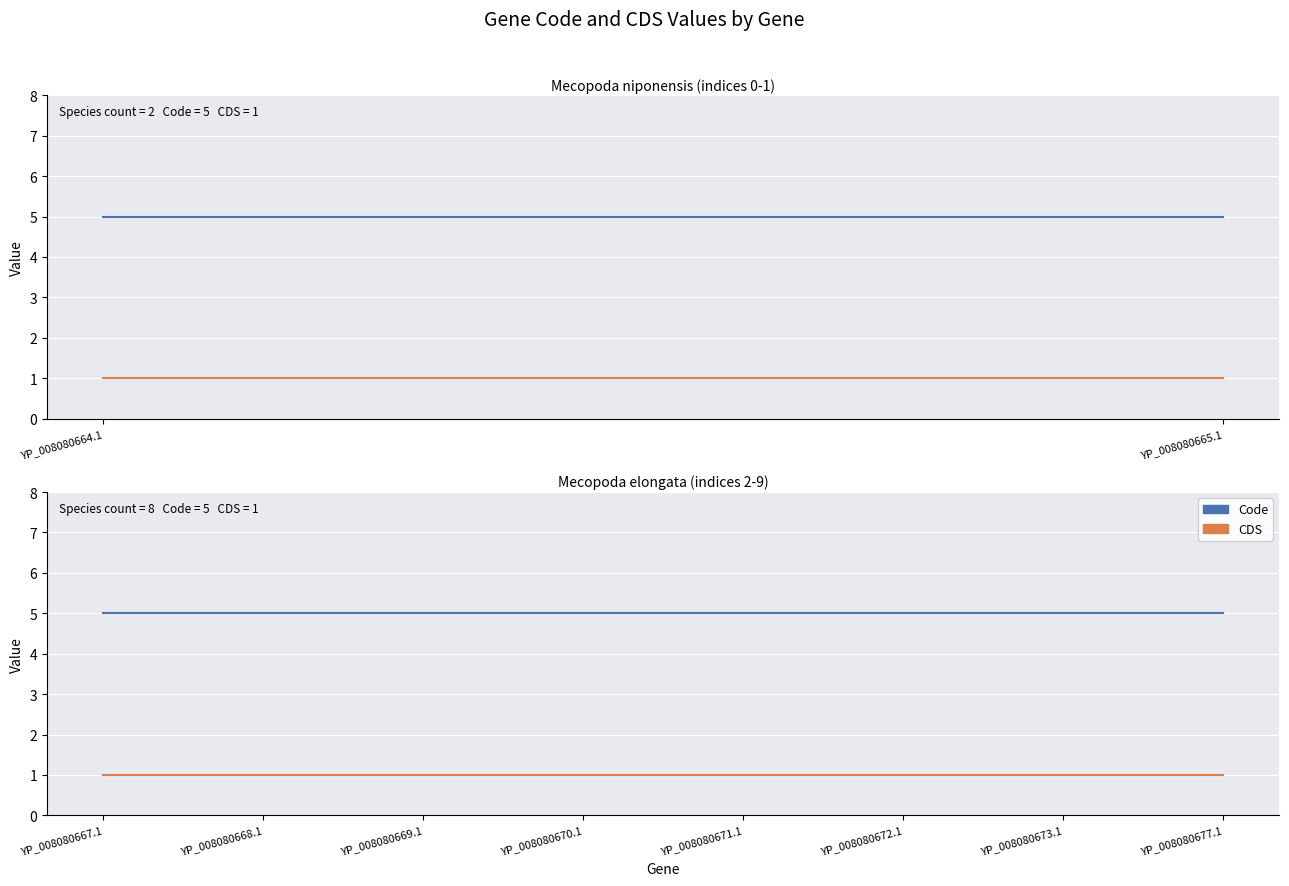

How many lines are shown in the chart?

2